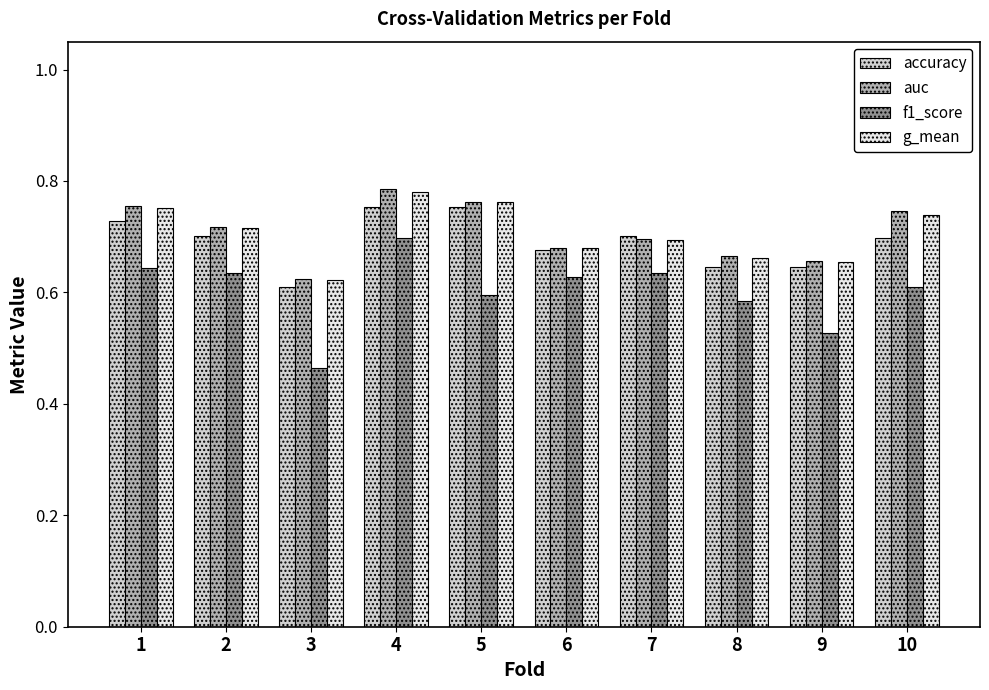

How many f1_score values are between 0 and 1?

10